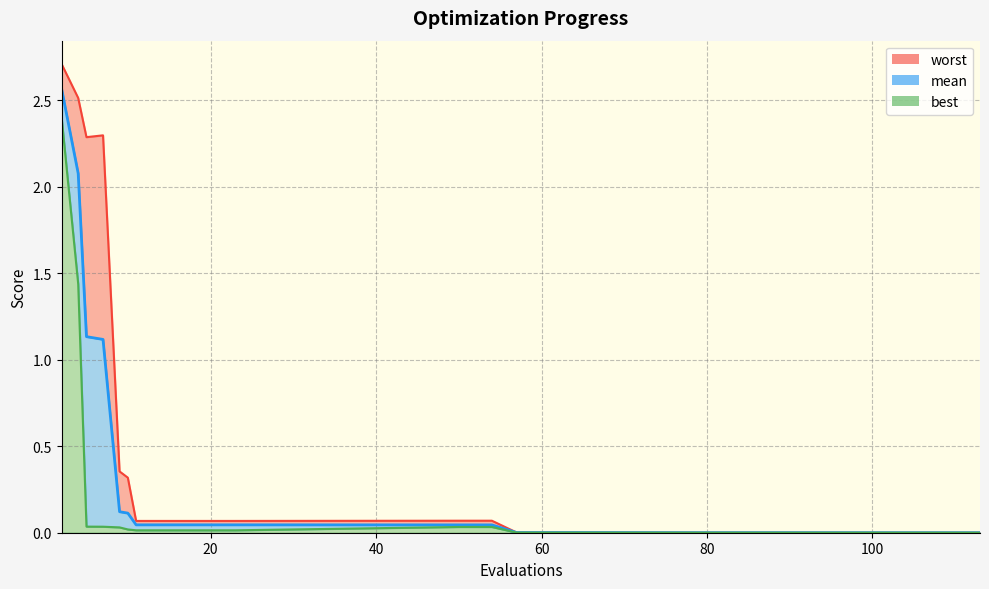

List the series in order of their peak value, lowest first.

best, mean, worst